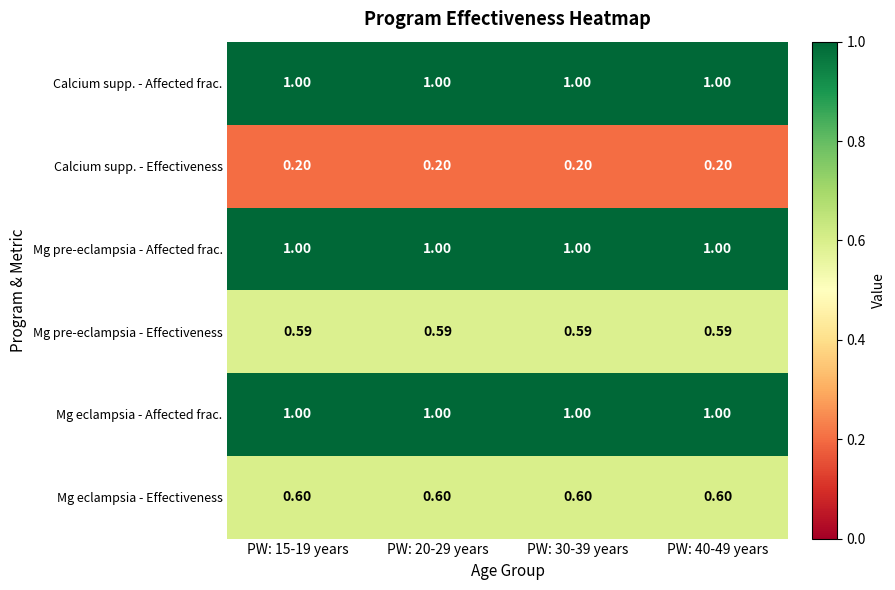

Reading right to left, extract all data points from this chart.

Calcium supp. - Affected frac.: PW: 40-49 years=1.0	PW: 30-39 years=1.0	PW: 20-29 years=1.0	PW: 15-19 years=1.0
Calcium supp. - Effectiveness: PW: 40-49 years=0.2	PW: 30-39 years=0.2	PW: 20-29 years=0.2	PW: 15-19 years=0.2
Mg pre-eclampsia - Affected frac.: PW: 40-49 years=1.0	PW: 30-39 years=1.0	PW: 20-29 years=1.0	PW: 15-19 years=1.0
Mg pre-eclampsia - Effectiveness: PW: 40-49 years=0.6	PW: 30-39 years=0.6	PW: 20-29 years=0.6	PW: 15-19 years=0.6
Mg eclampsia - Affected frac.: PW: 40-49 years=1.0	PW: 30-39 years=1.0	PW: 20-29 years=1.0	PW: 15-19 years=1.0
Mg eclampsia - Effectiveness: PW: 40-49 years=0.6	PW: 30-39 years=0.6	PW: 20-29 years=0.6	PW: 15-19 years=0.6